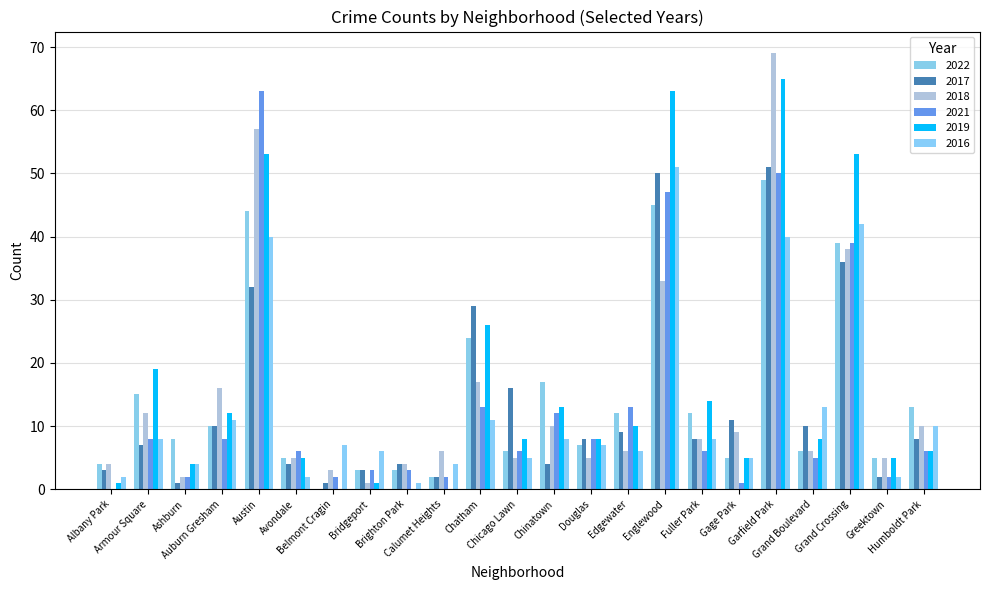

List the series in order of their peak value, highest first.

2018, 2019, 2021, 2017, 2016, 2022